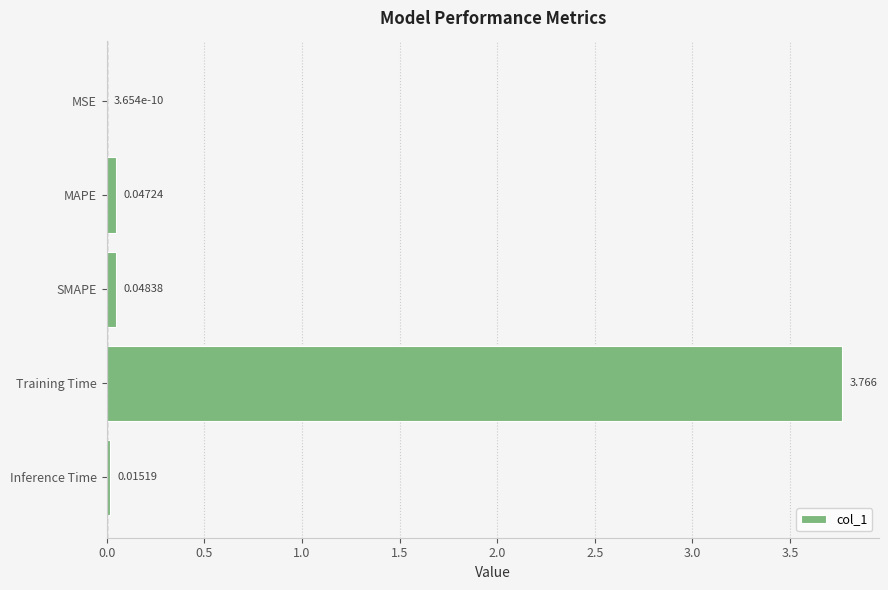

Count the number of categories in the chart.

5